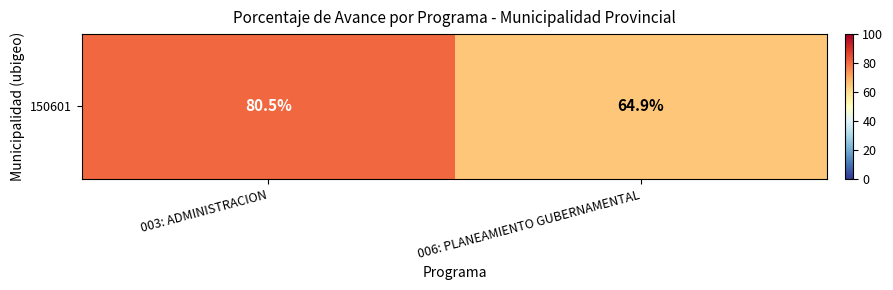

What is the difference between the maximum and minimum values?

15.6